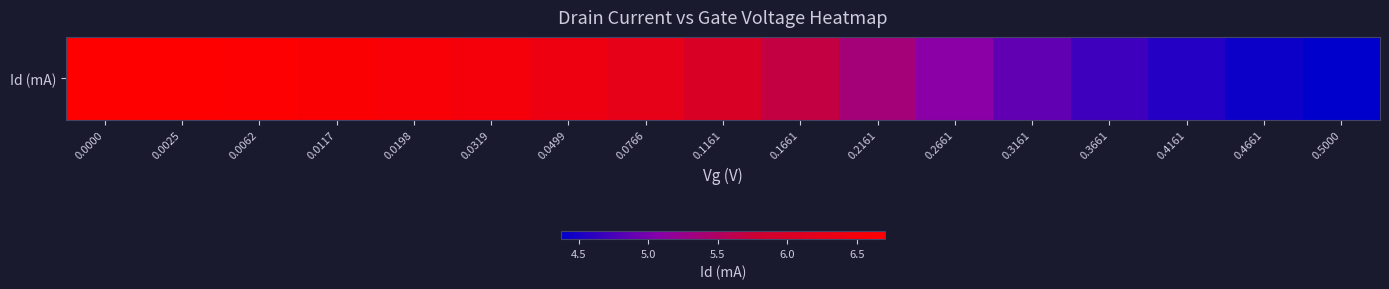

What is the sum of the values at 0.2661 and 0.0319?

11.6